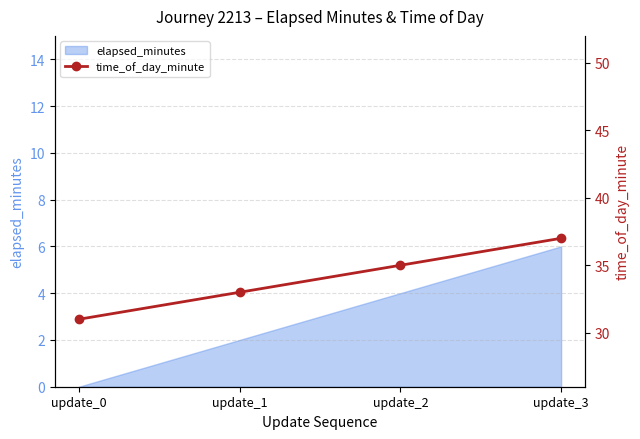

True or false: there are more than 2 points higher than both neighbors.

False